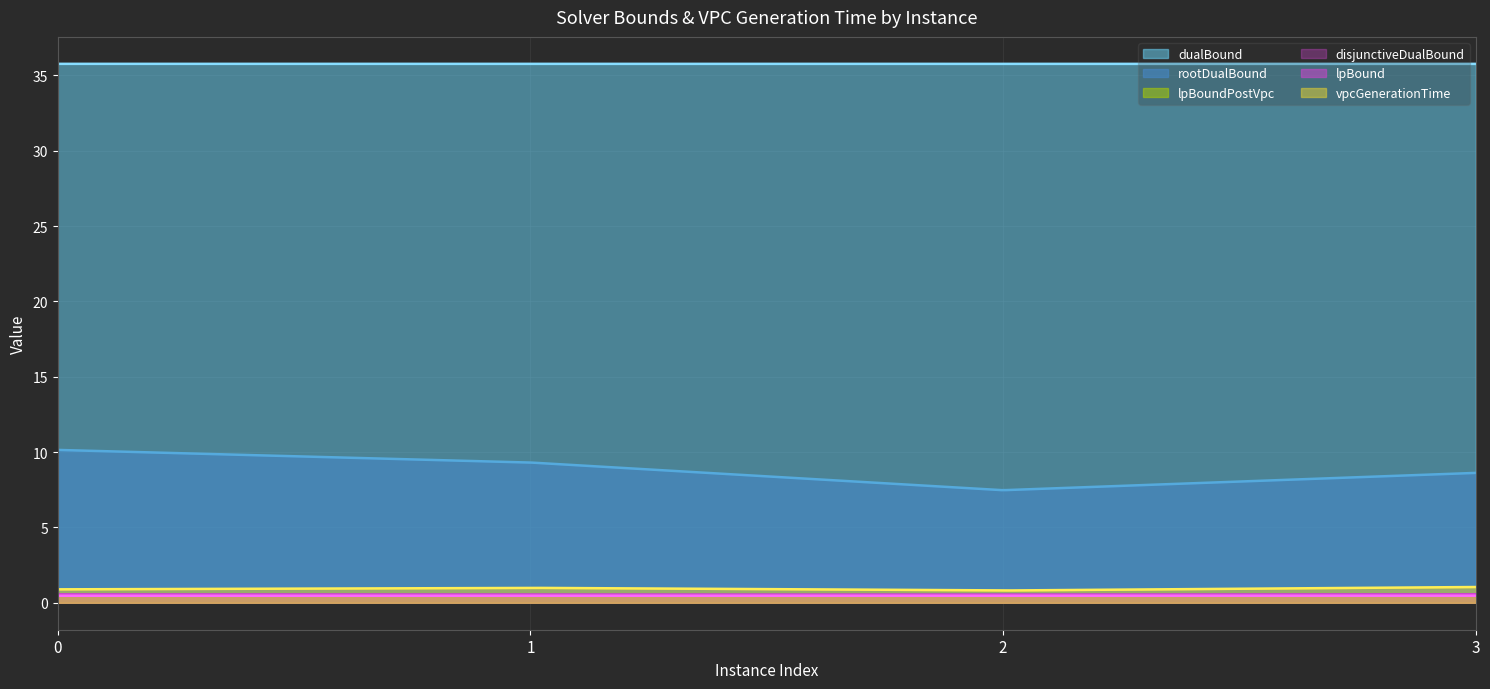

True or false: lpBoundPostVpc and disjunctiveDualBound cross at least once.

False